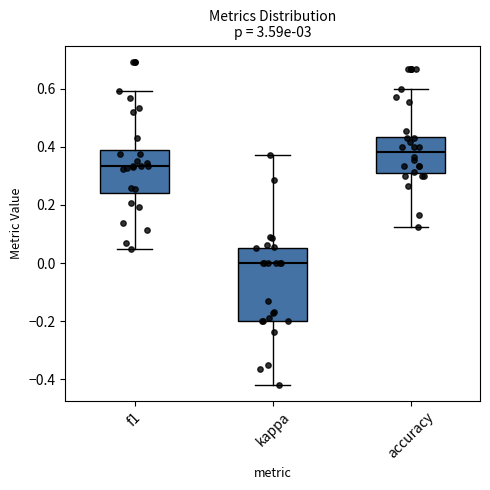

Where is the lower edge of the box for f1 on the y-axis? The values are not printed on the chart, so give them approximately, as read against the axis.

0.24